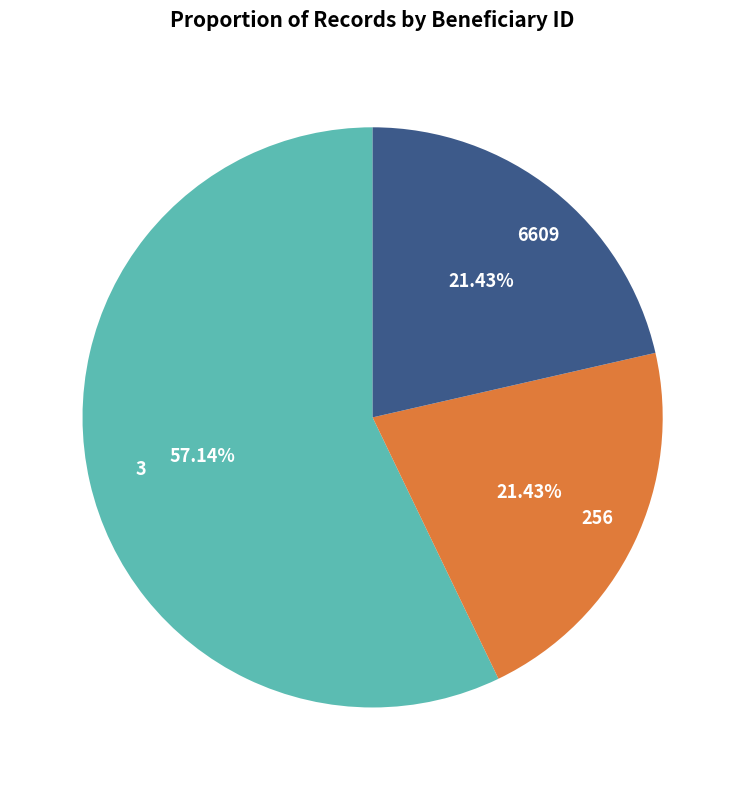

Combined, what portion of the pie is 3 and 256?

78.6%